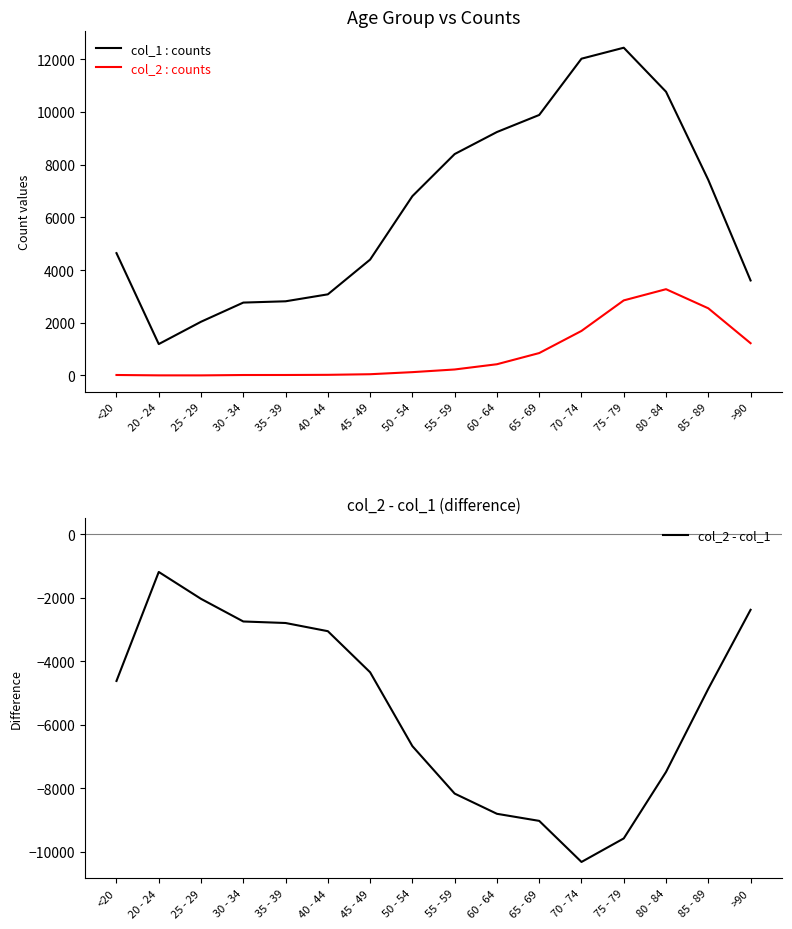

What is the value of the col_2 - col_1 point at the 2nd from the left?

-1187